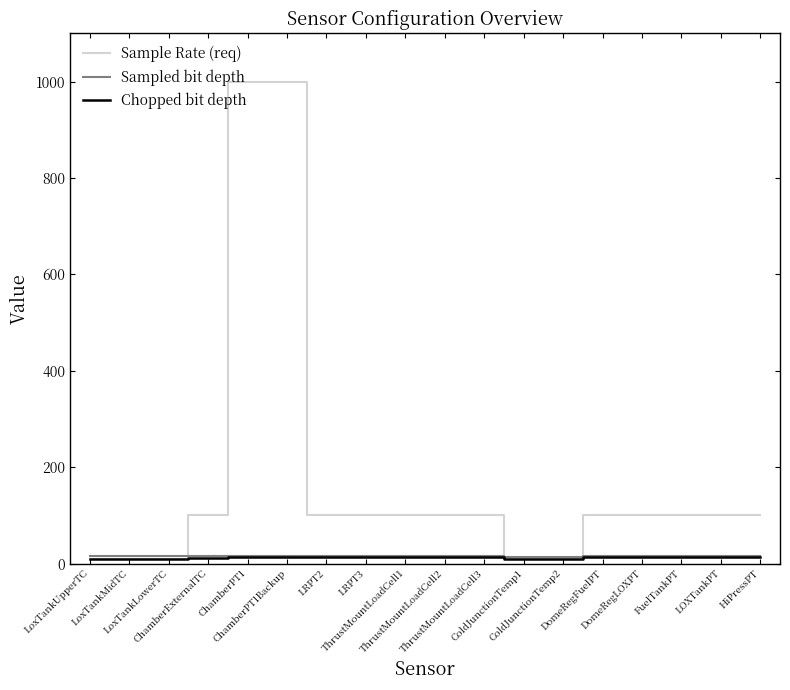

Reading left to right, extract all data points from this chart.

Sample Rate (req): 10	10	10	100	1000	1000	100	100	100	100	100	10	10	100	100	100	100	100
Sampled bit depth: 16	16	16	16	16	16	16	16	16	16	16	13	13	16	16	16	16	16
Chopped bit depth: 10	10	10	11	14	14	14	14	14	14	14	10	10	14	14	14	14	14